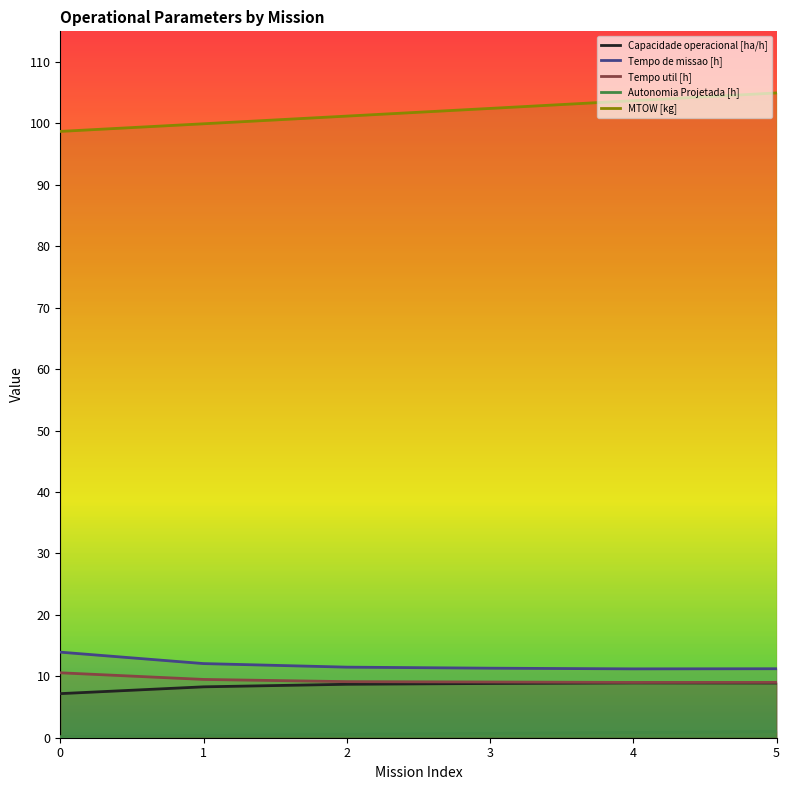

How many lines are shown in the chart?

5